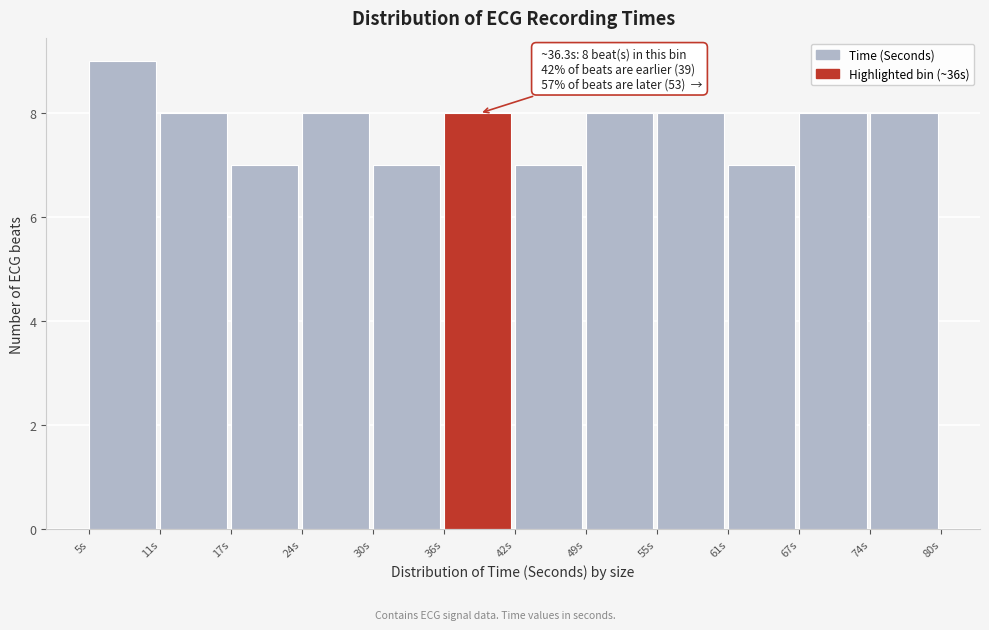

Over which range of the x-axis is the bar tallest?

5 to 11